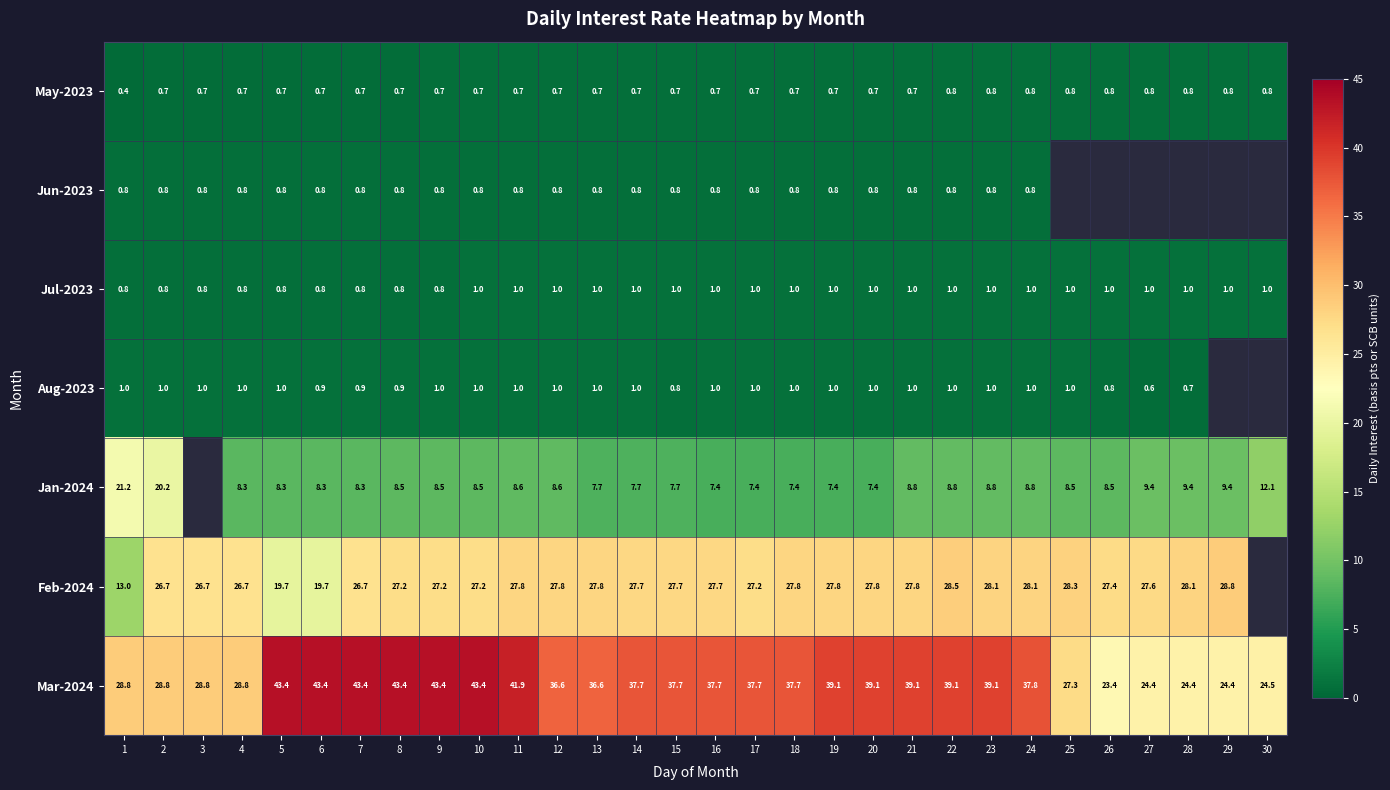

Is the value of Jul-2023 at 26 greater than the value of Feb-2024 at 3?

No